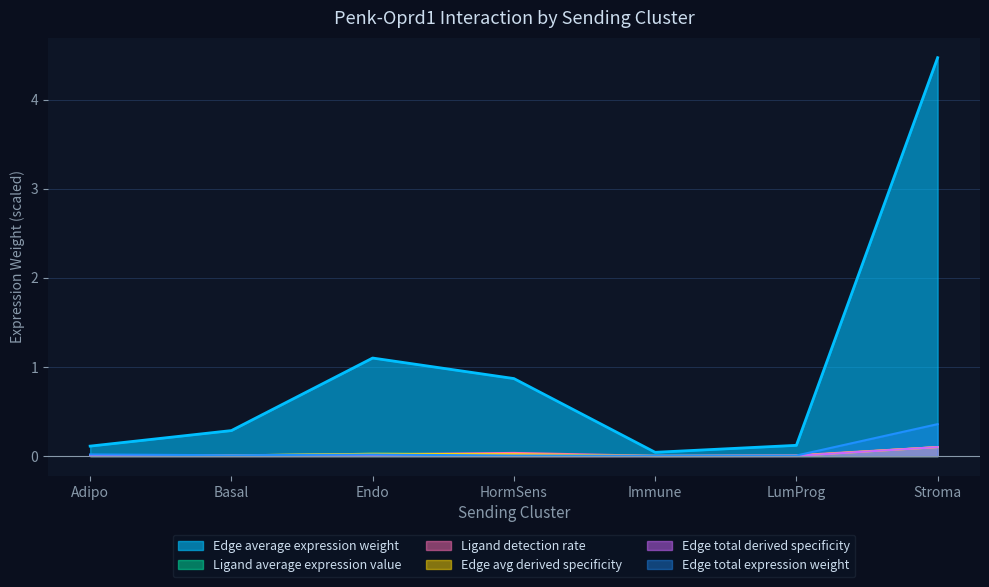

True or false: Ligand detection rate and Edge average expression weight cross at least once.

False